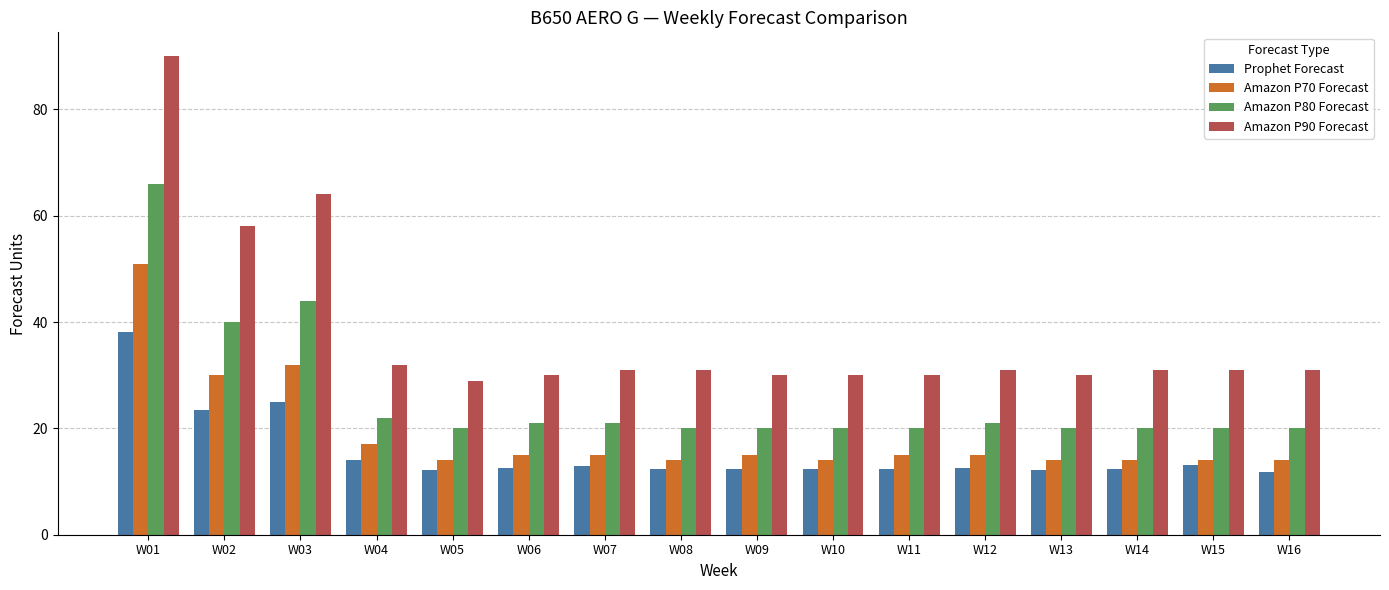

Are the bars grouped side by side (vs. stacked)?

Yes